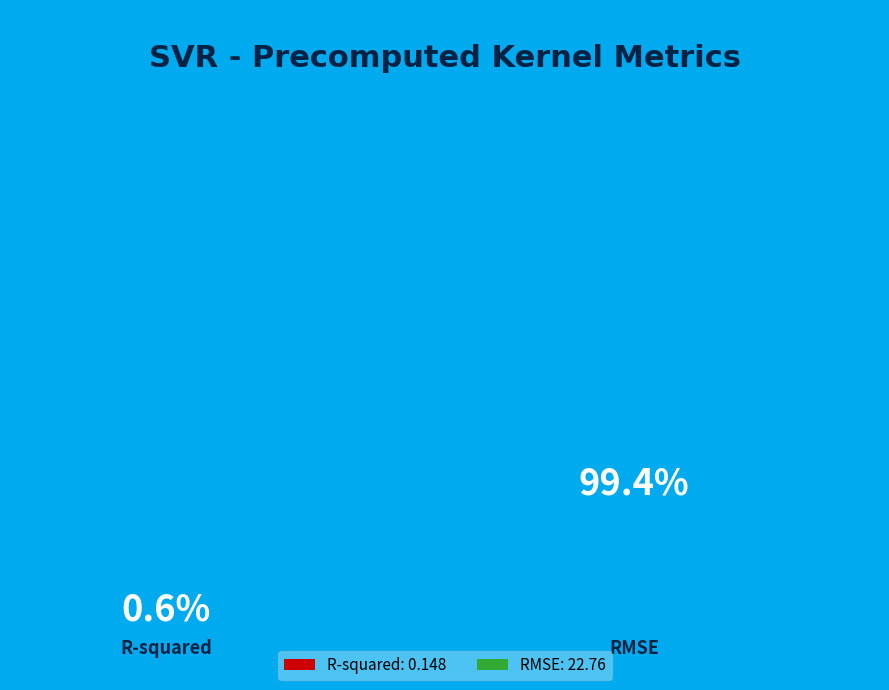

Do R-squared and RMSE together represent more than half of the pie?

Yes